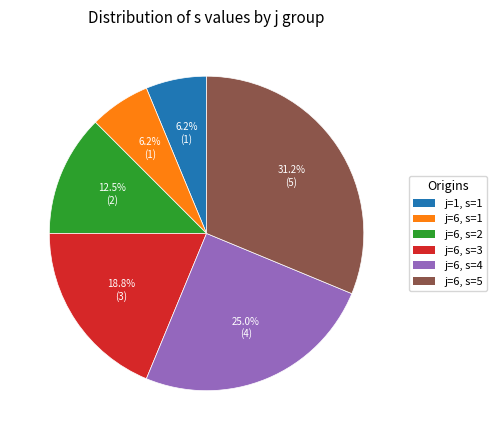

Is there a majority slice in this chart?

No